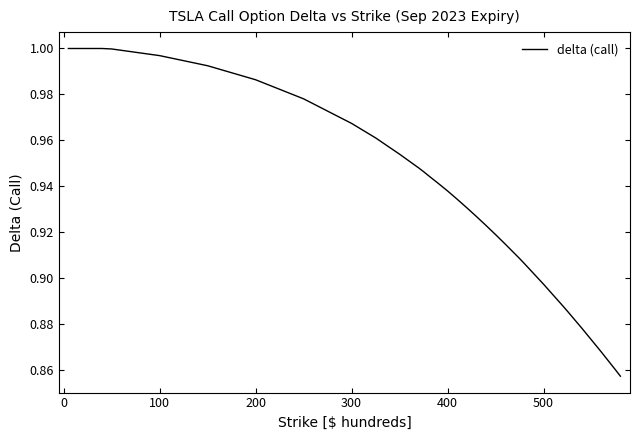

The value at 100 is 0.7. True or false?

False